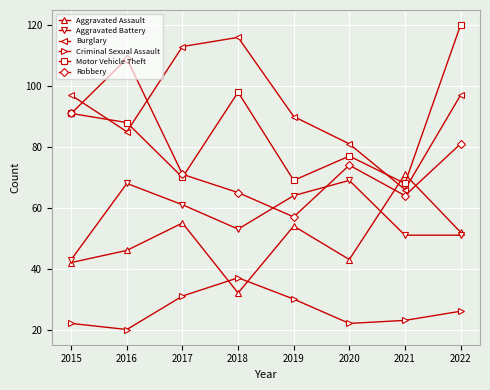

What are all the series names shown in the legend?

Aggravated Assault, Aggravated Battery, Burglary, Criminal Sexual Assault, Motor Vehicle Theft, Robbery